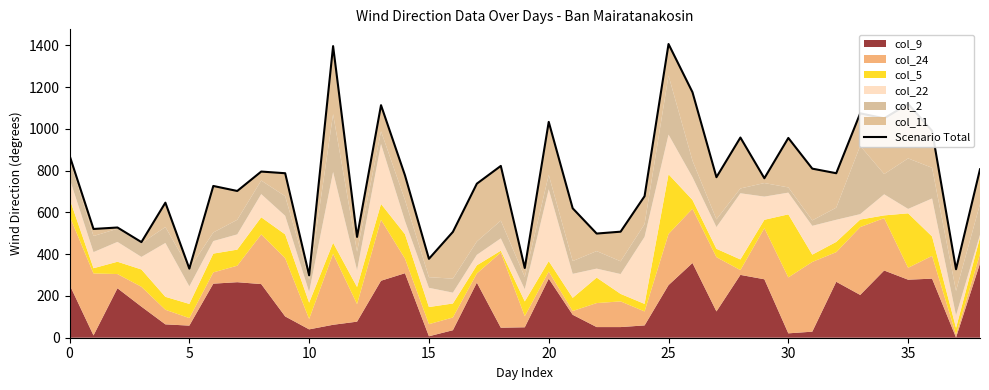

The chart shows a value of 1218 at 17. True or false?

False